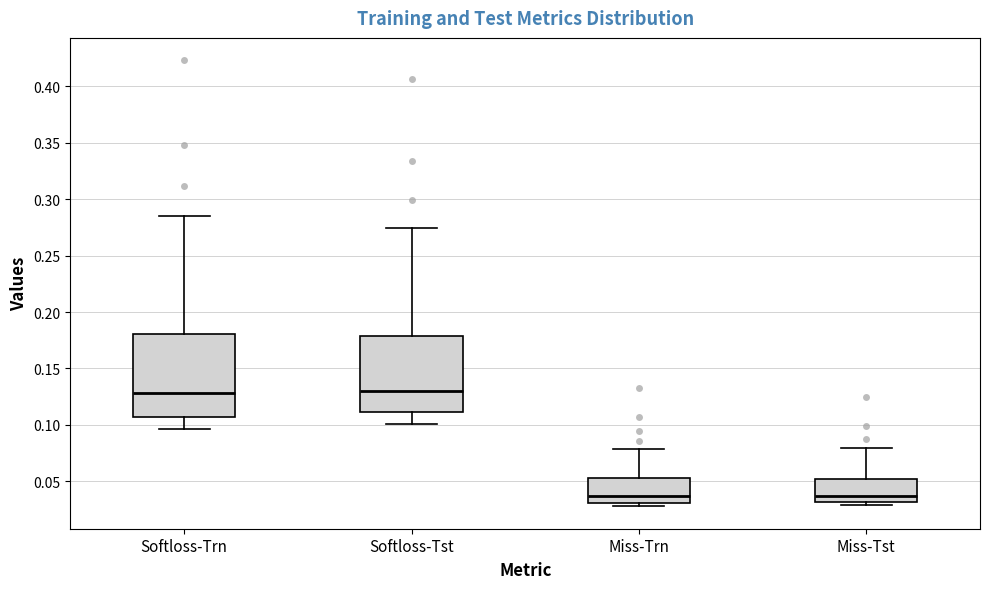

Reading left to right, read every box against the y-axis: the position of its median line, the range the box covers, and the ends of its whiskers. The values are not printed on the chart, so give them approximately, as read against the axis.

Softloss-Trn: median 0.130, box 0.105 to 0.180, whiskers 0.095 to 0.285
Softloss-Tst: median 0.130, box 0.110 to 0.180, whiskers 0.100 to 0.275
Miss-Trn: median 0.035, box 0.030 to 0.055, whiskers 0.030 (just below the box's lower edge) to 0.080
Miss-Tst: median 0.035, box 0.030 to 0.050, whiskers 0.030 (just below the box's lower edge) to 0.080